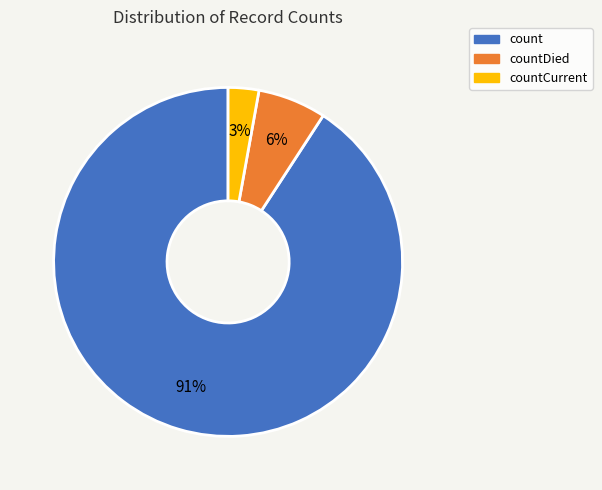

The countDied slice represents 15% of the pie. True or false?

False